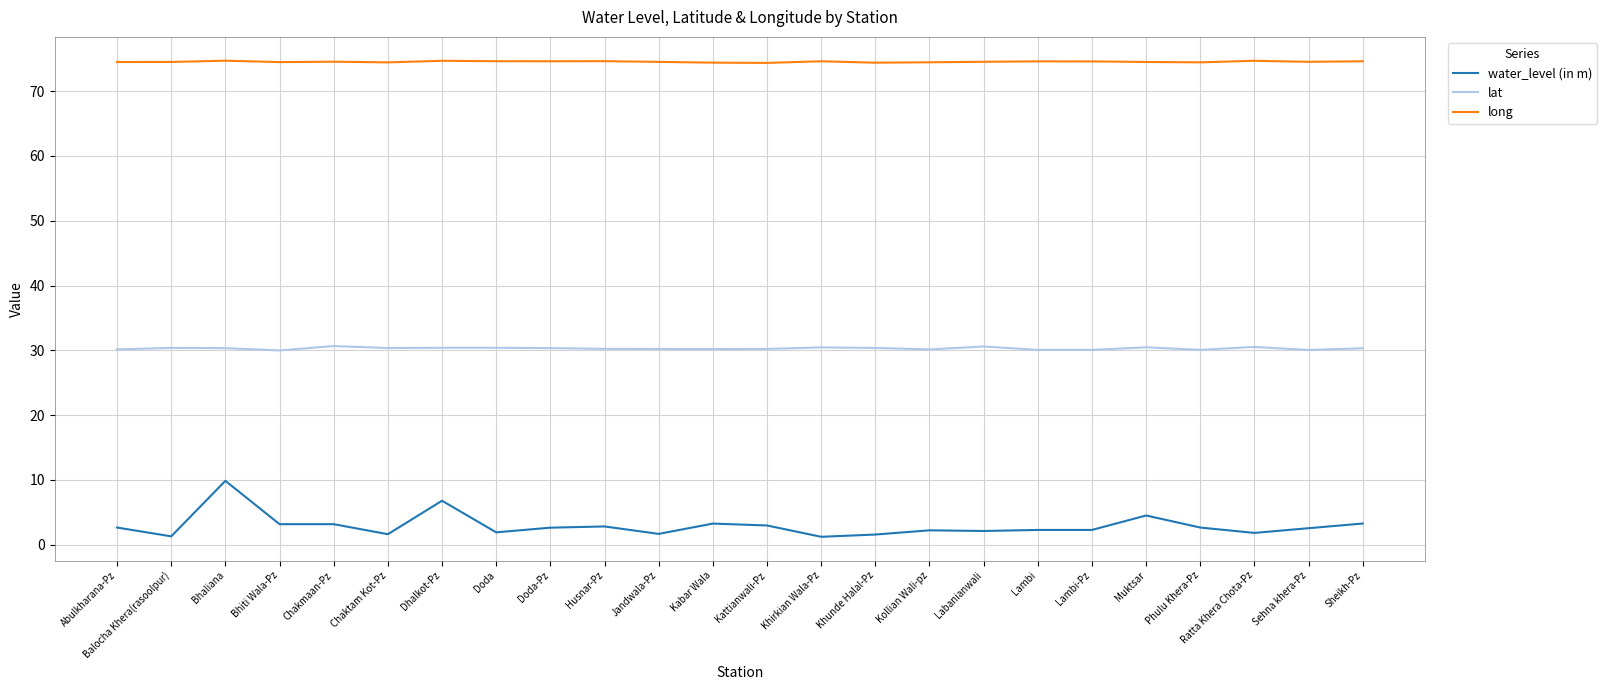

At Muktsar, list the series in order from largest to smallest.

long, lat, water_level (in m)